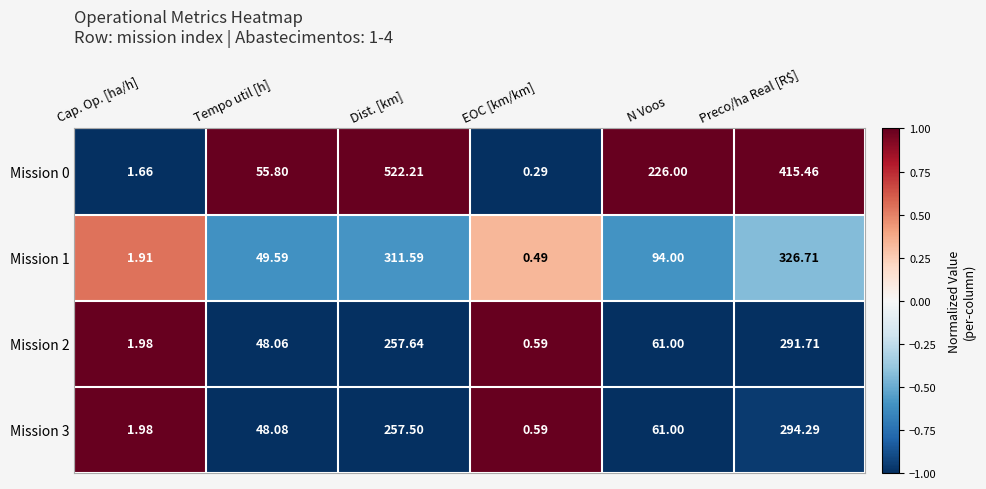

Where does the Mission 2 series first go above 61?

Dist. [km]